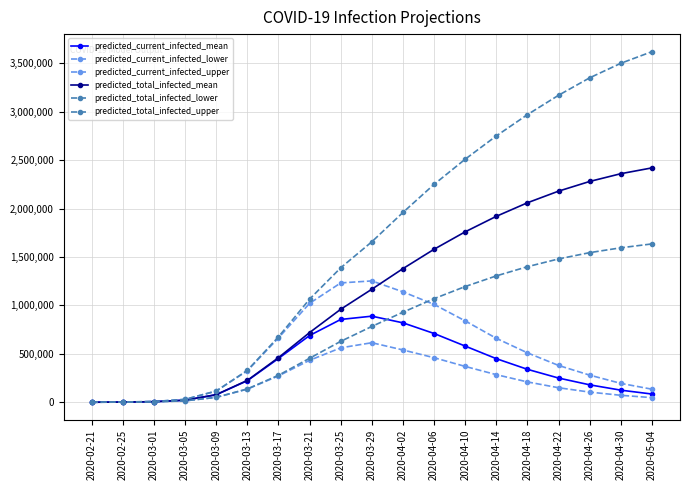

Which label corresponds to the smallest value in the chart?

2020-02-21